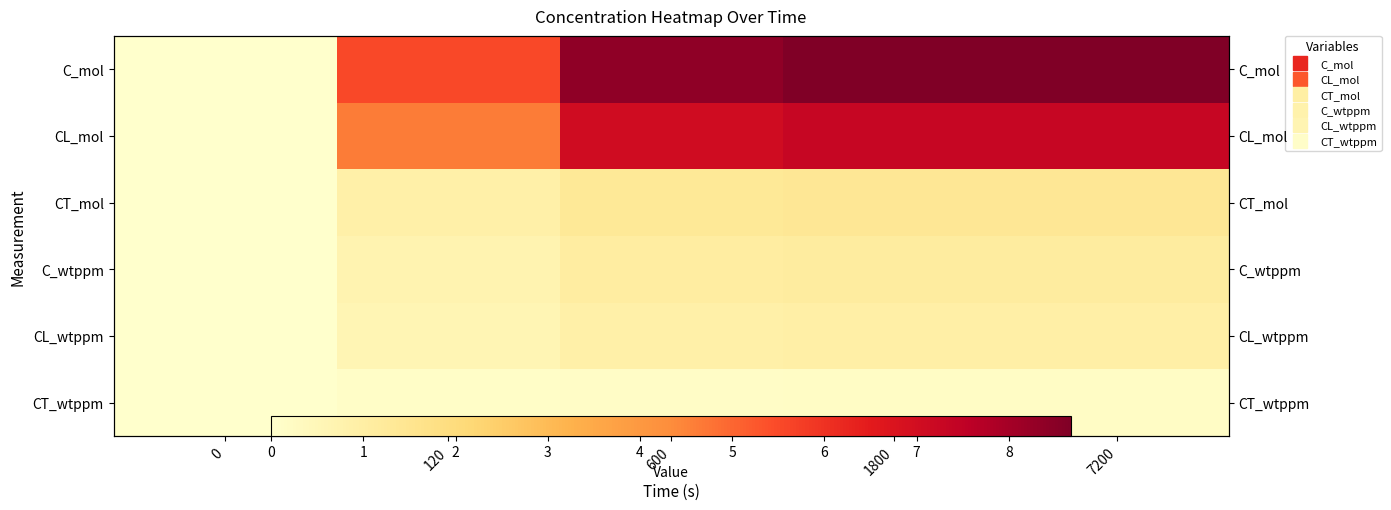

What is the greatest value displayed?

8.7